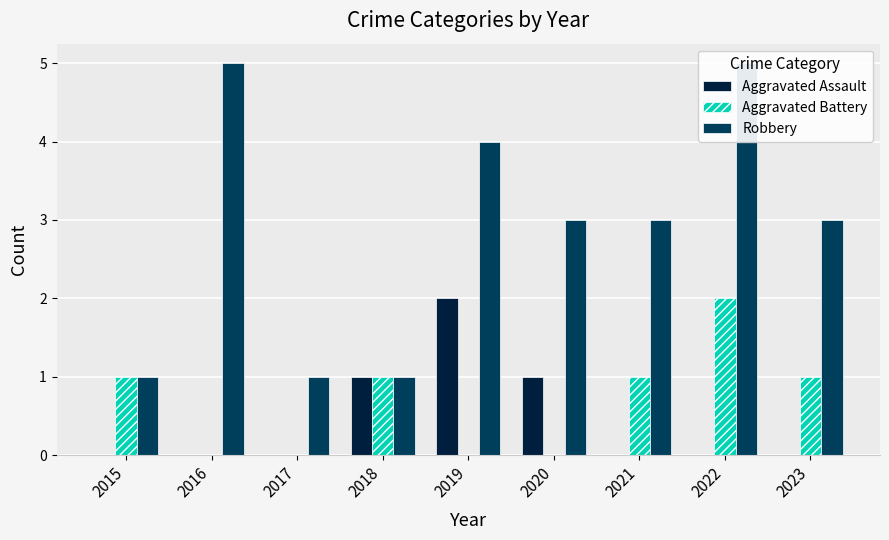

Which has a higher value, 2023 or 2022?

2023